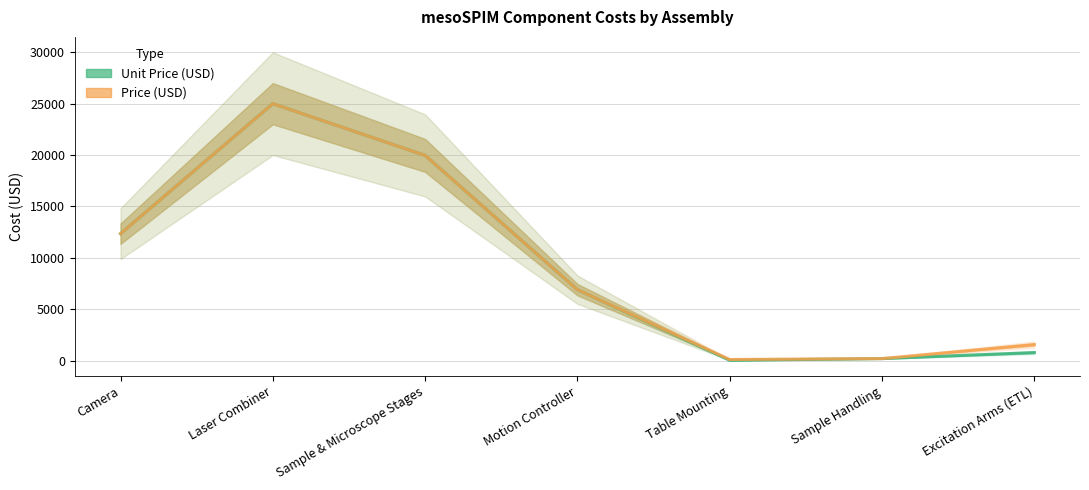

True or false: Unit Price (USD) has more than 2 interior local peaks.

False